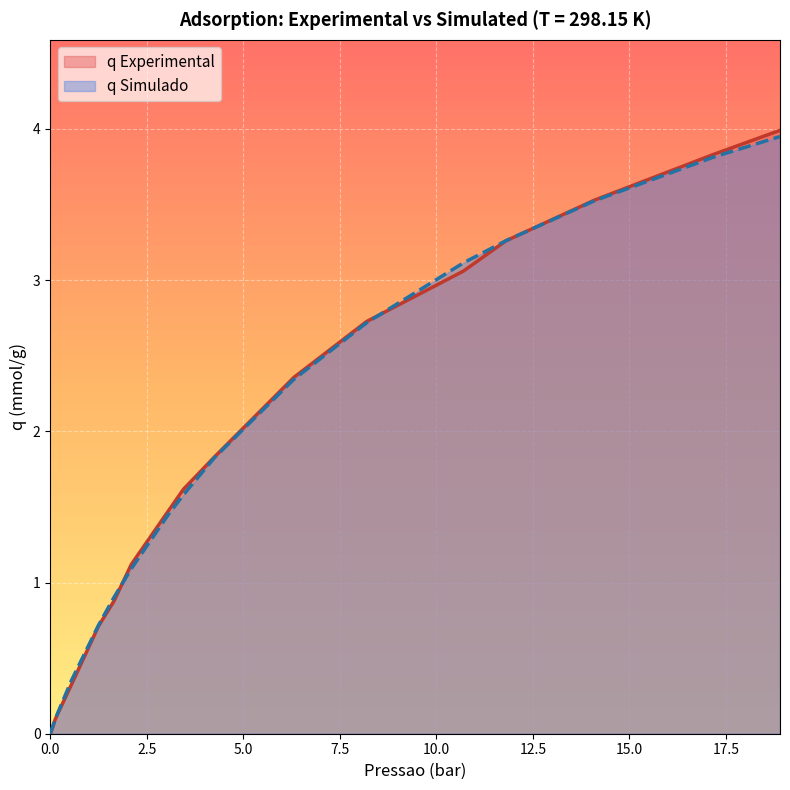

Which series has the widest spread of values?

q Experimental